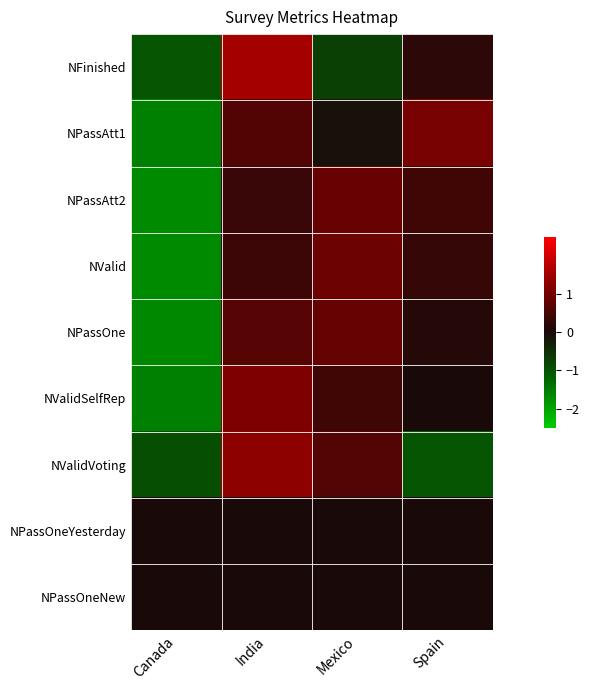

Reading right to left, transcribe all the data shown in this chart.

NFinished: Spain=0.2	Mexico=-0.7	India=1.5	Canada=-1.0
NPassAtt1: Spain=1.1	Mexico=-0.1	India=0.6	Canada=-1.6
NPassAtt2: Spain=0.4	Mexico=0.9	India=0.4	Canada=-1.7
NValid: Spain=0.3	Mexico=0.9	India=0.4	Canada=-1.7
NPassOne: Spain=0.1	Mexico=0.9	India=0.7	Canada=-1.7
NValidSelfRep: Spain=0.0	Mexico=0.4	India=1.1	Canada=-1.6
NValidVoting: Spain=-1.0	Mexico=0.7	India=1.3	Canada=-0.9
NPassOneYesterday: Spain=0.0	Mexico=0.0	India=0.0	Canada=0.0
NPassOneNew: Spain=0.0	Mexico=0.0	India=0.0	Canada=0.0